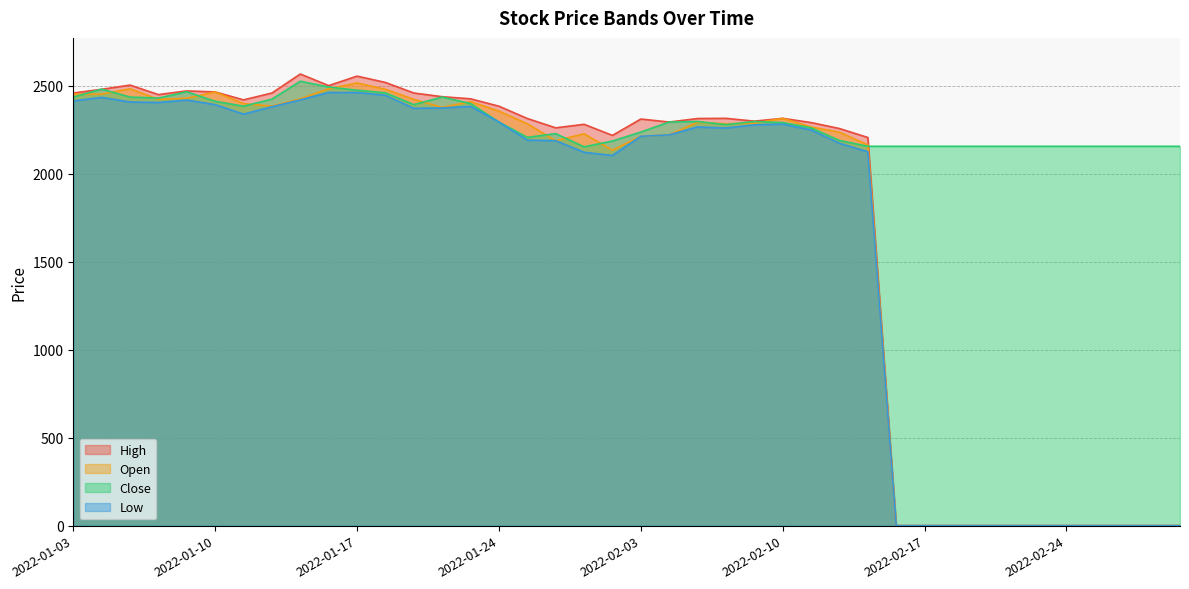

At which category is the sum across all series the highest?

2022-01-17